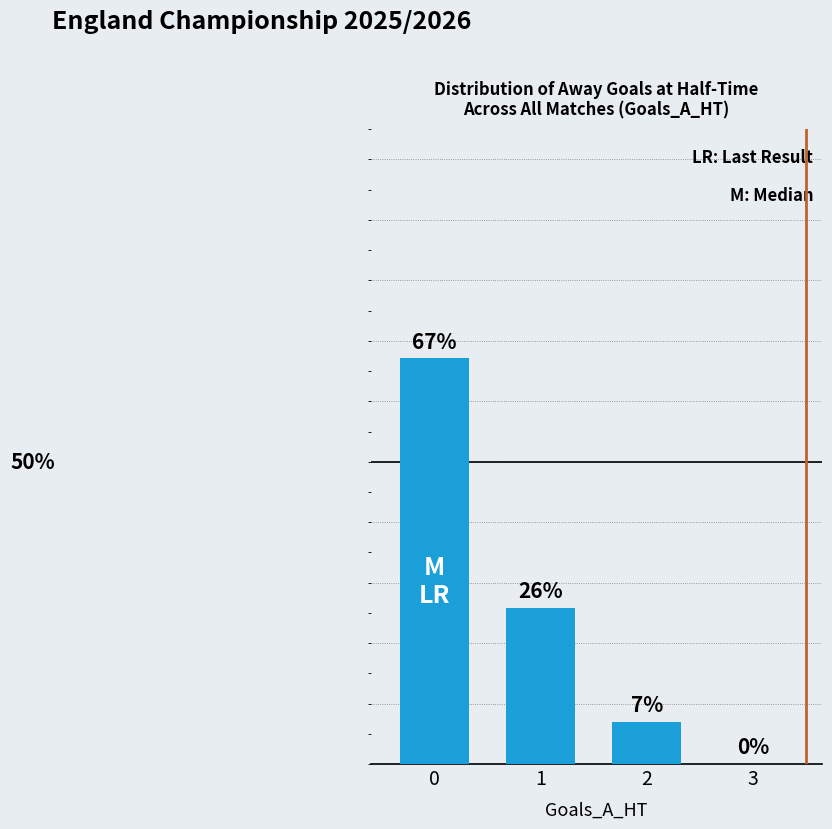

What is the sum of the values at 1 and 2?

0.3